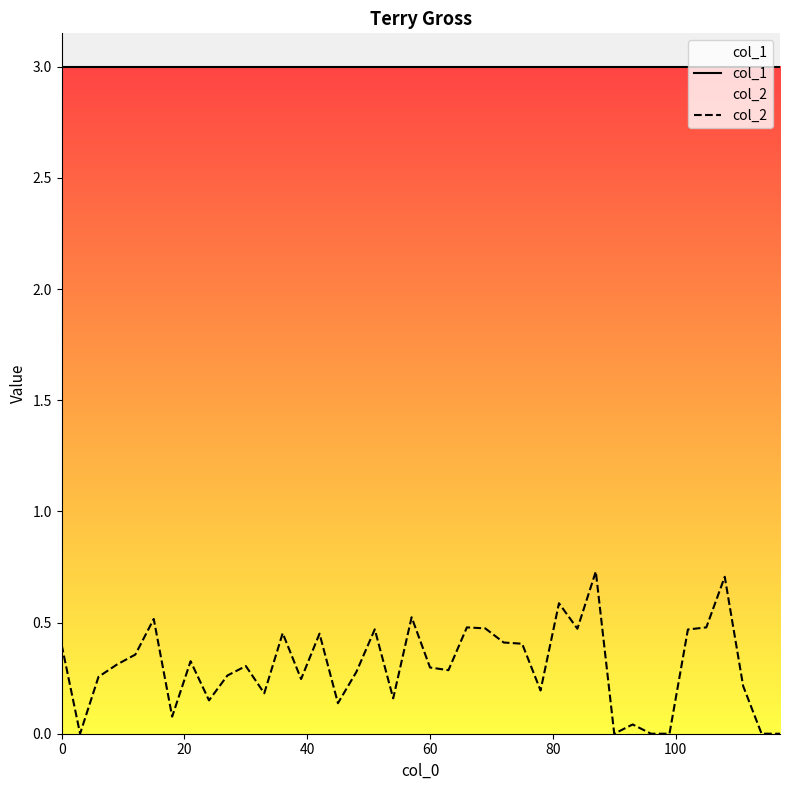

Rank the series by their maximum value, from lowest to highest.

col_2, col_1